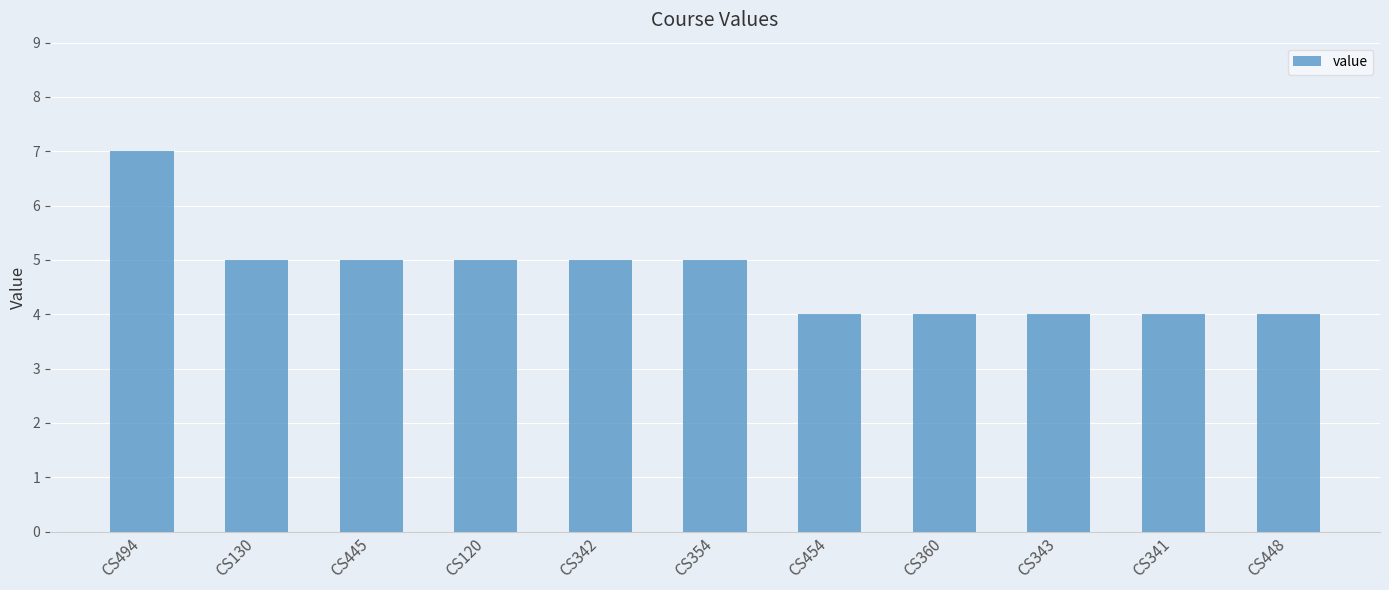

Count the values in the range 4 to 5.

10